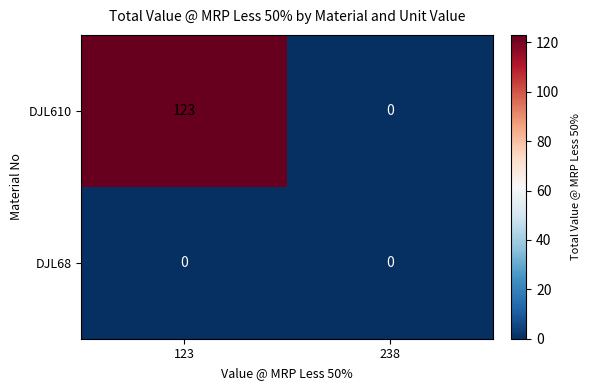

Rank the series by their average value, from highest to lowest.

DJL610, DJL68